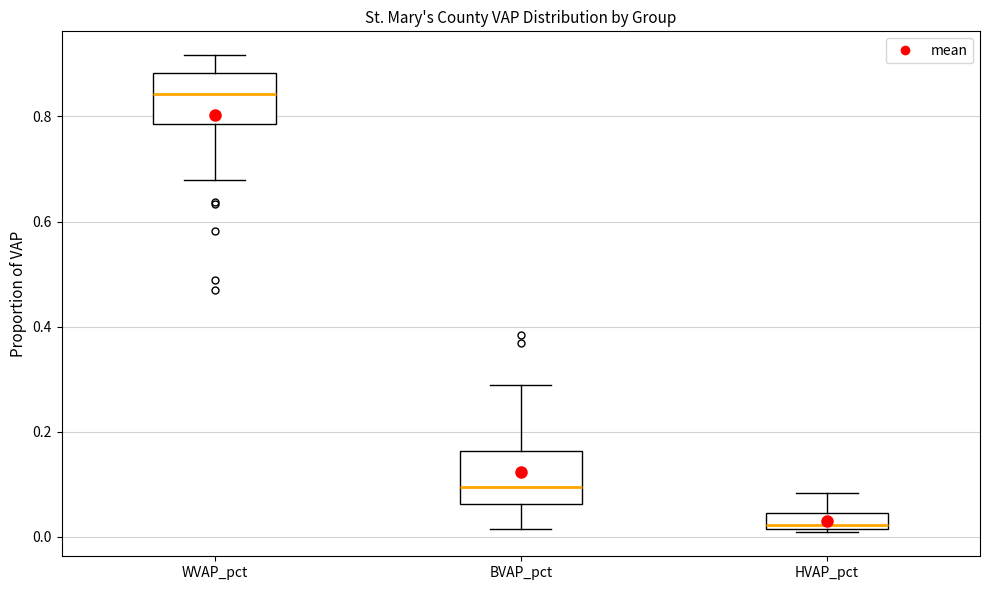

Which box's median line is the highest?

WVAP_pct